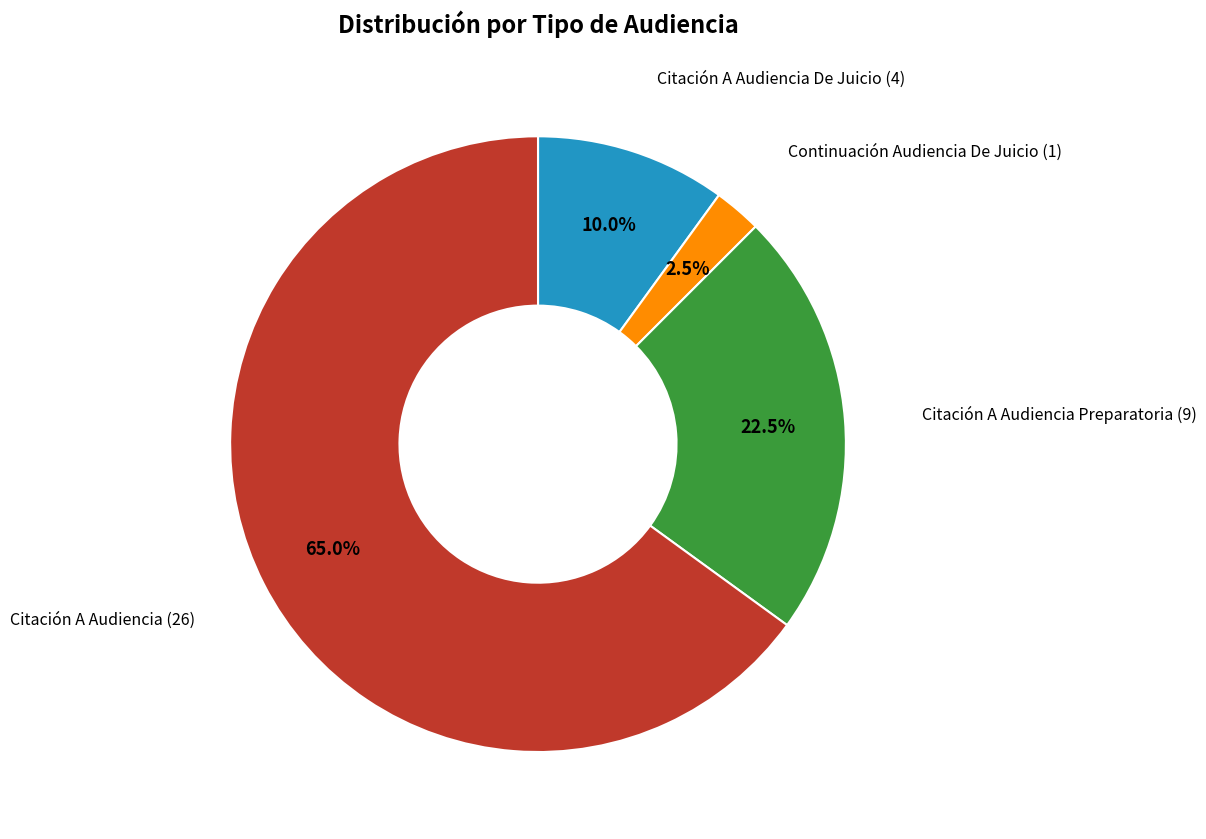

Is there any slice that represents more than half of the pie?

Yes